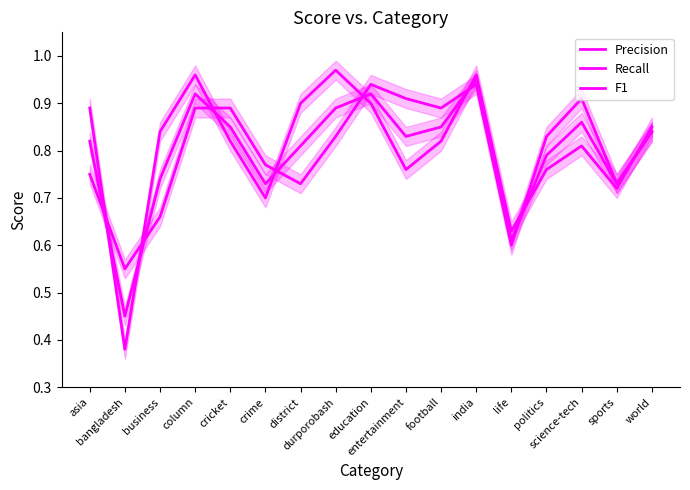

How many series are shown in this chart?

3